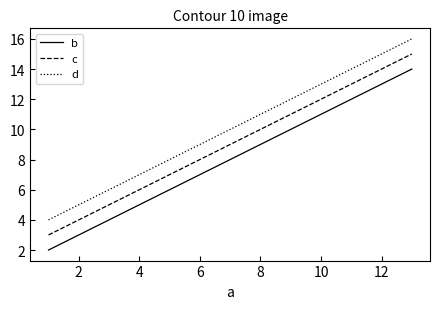

True or false: d and b intersect in this chart.

False